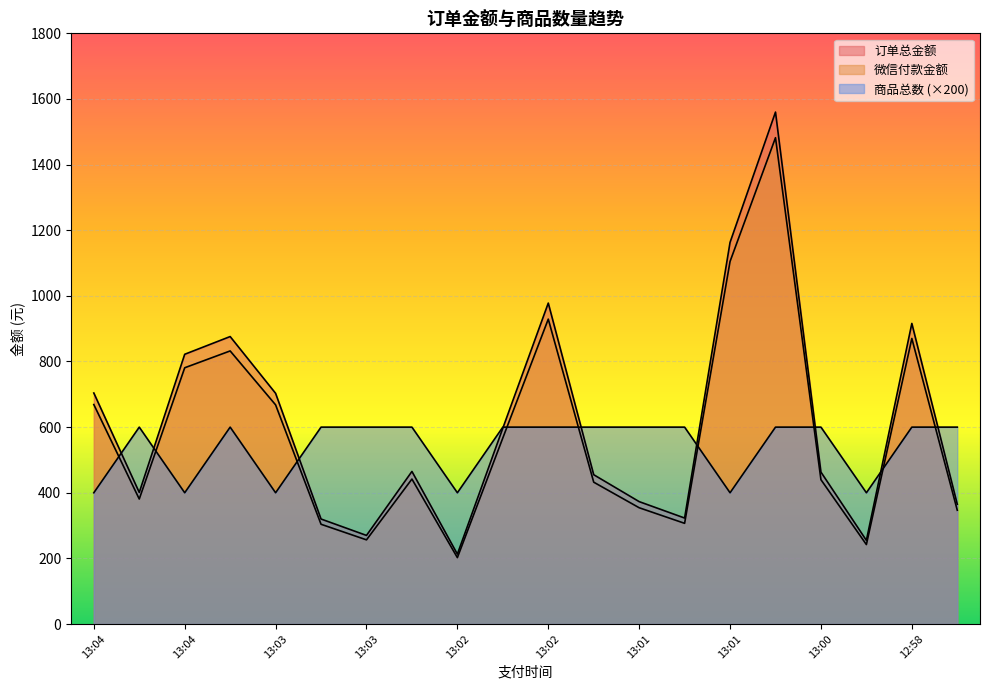

True or false: 微信付款金额 and 订单总金额 intersect in this chart.

False